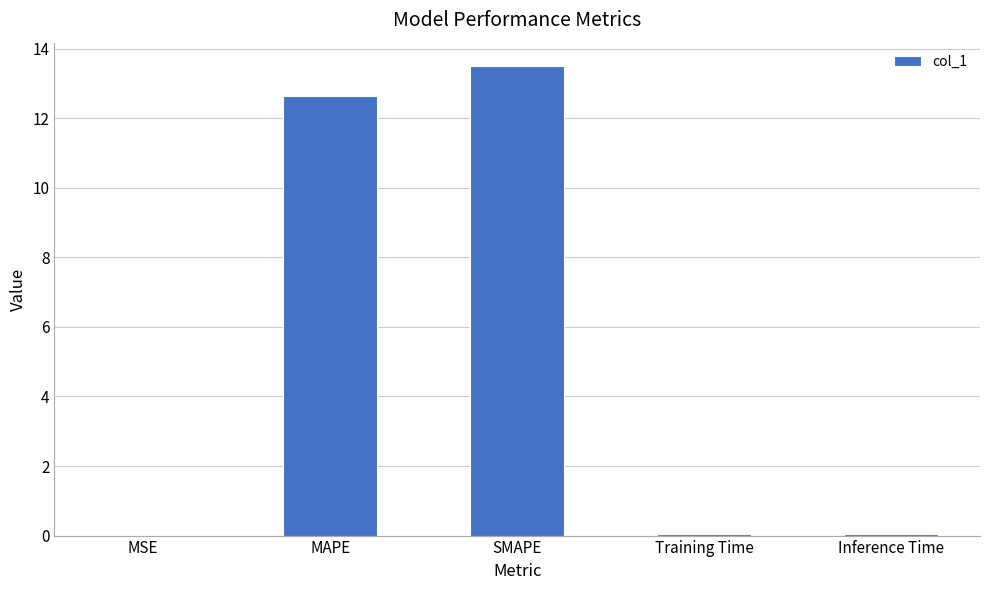

The chart shows a value of 0.0 at MSE. True or false?

True